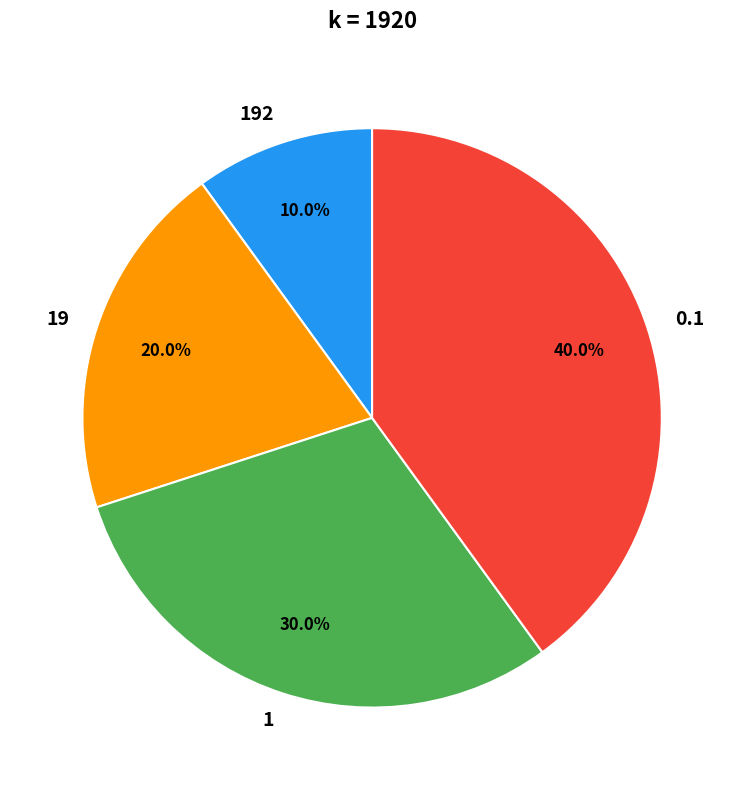

To the nearest percent, what is the difference between the largest and smallest slice percentages?

30%